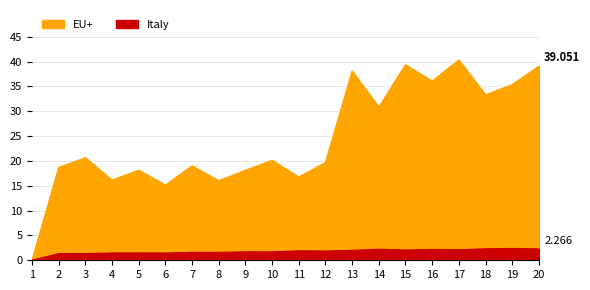

The Italy series shows 2.0 at 13. True or false?

True